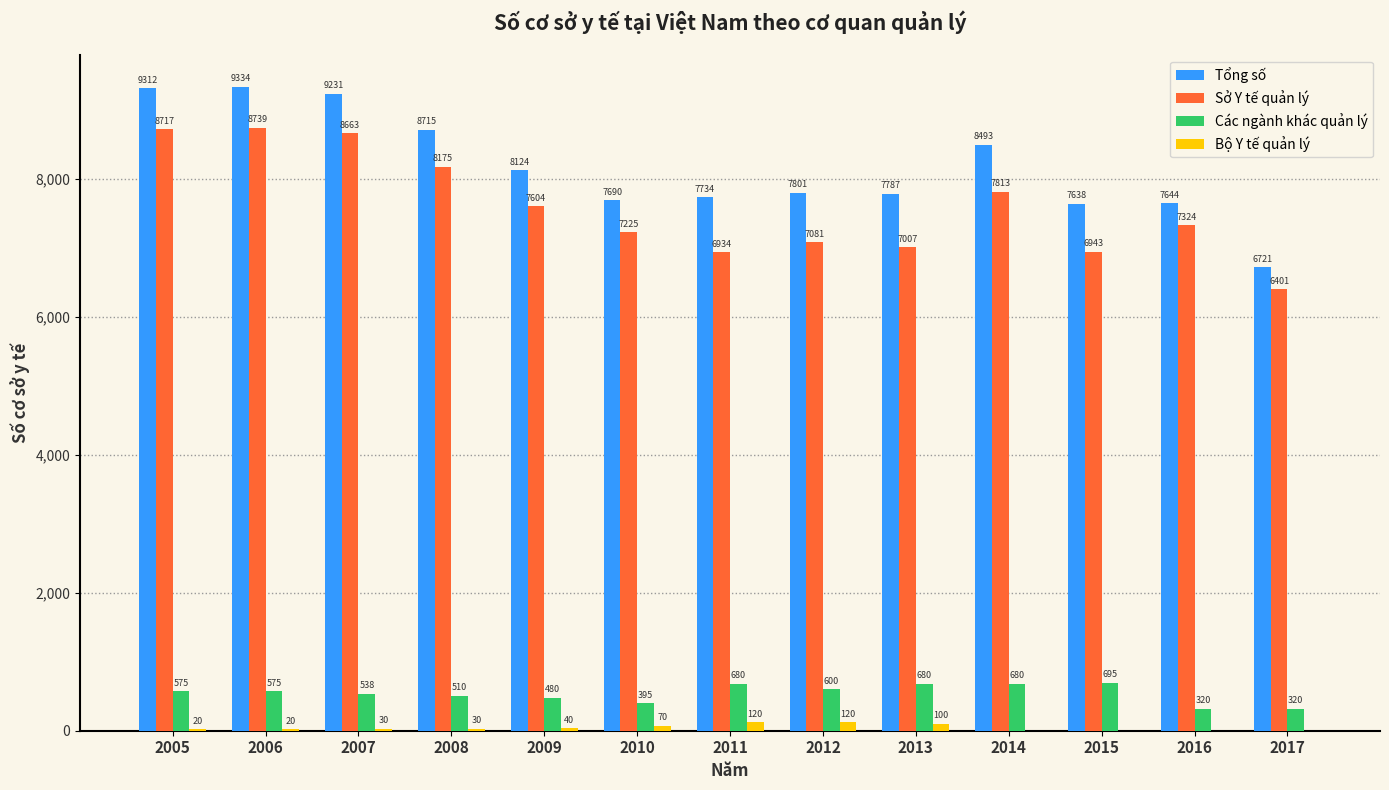

Is it true that Bộ Y tế quản lý equals 0 at 2016?

True